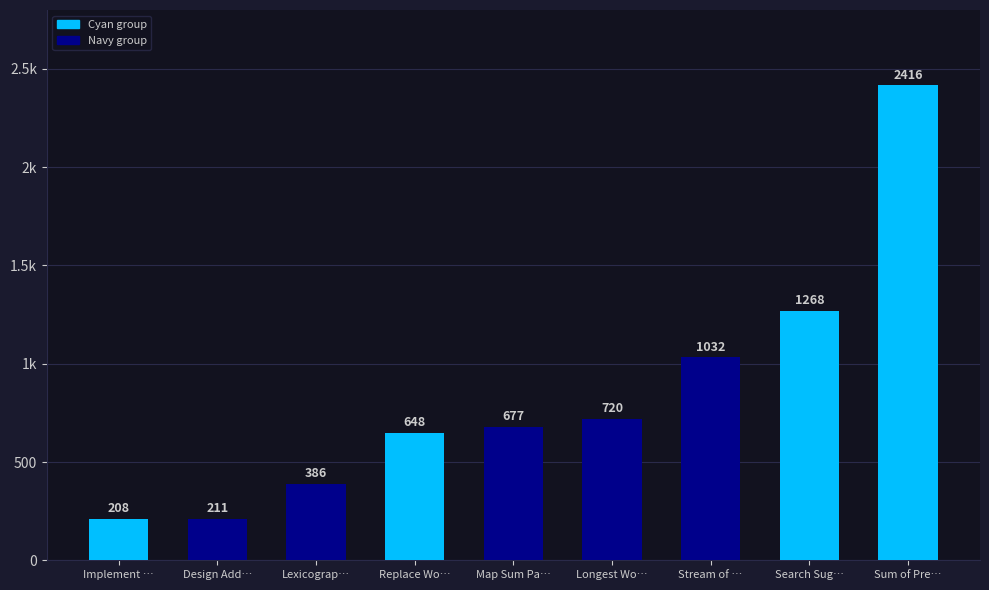

Does the chart contain any negative values?

No